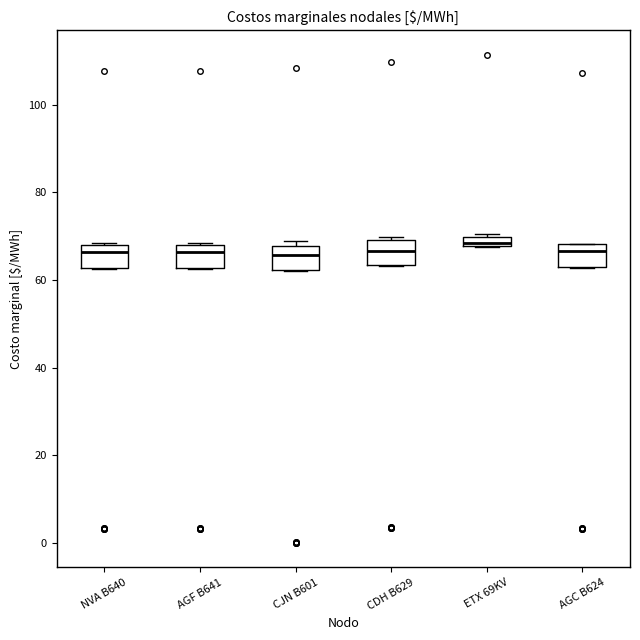

Where does the median line of the box for CJN B601 sit on the y-axis? The values are not printed on the chart, so give them approximately, as read against the axis.

66